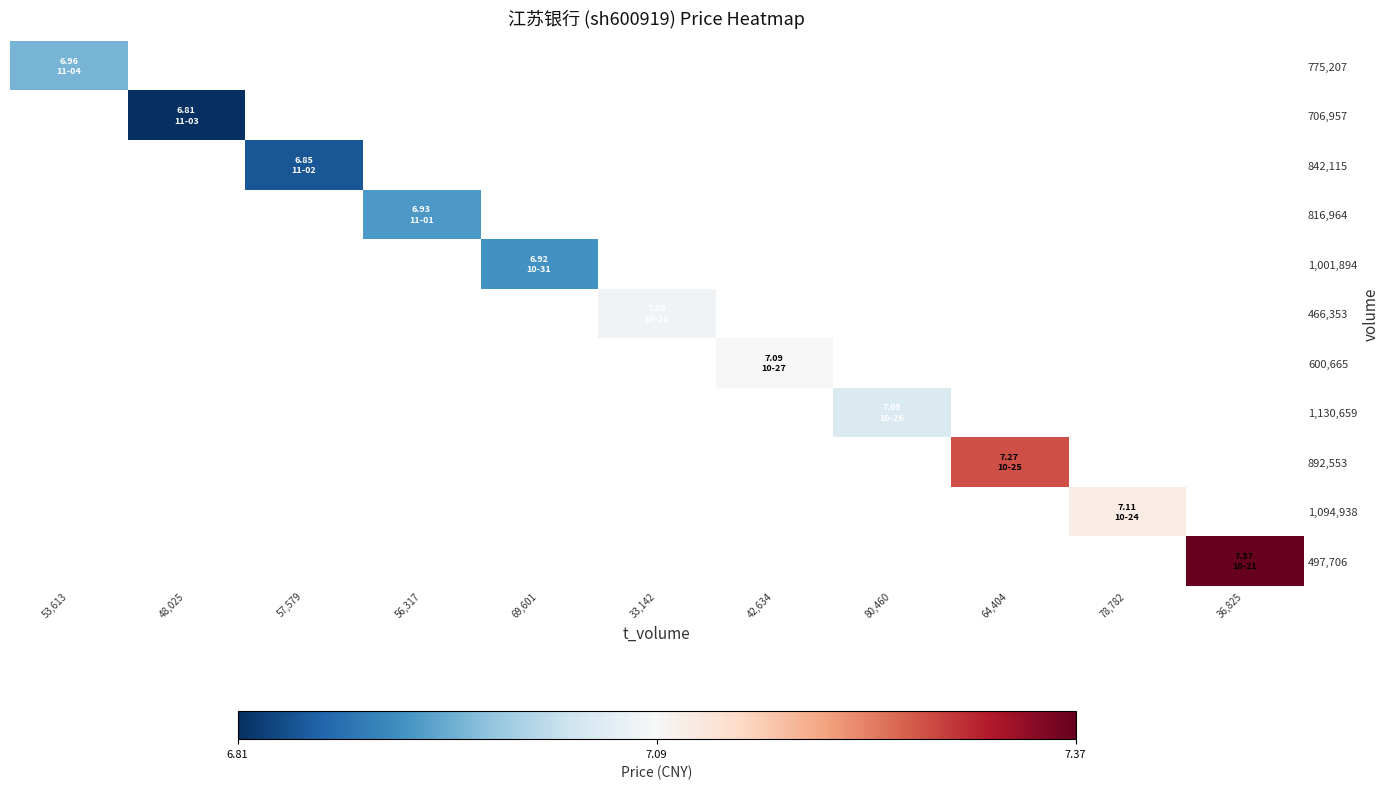

How many data points does each series have?

11